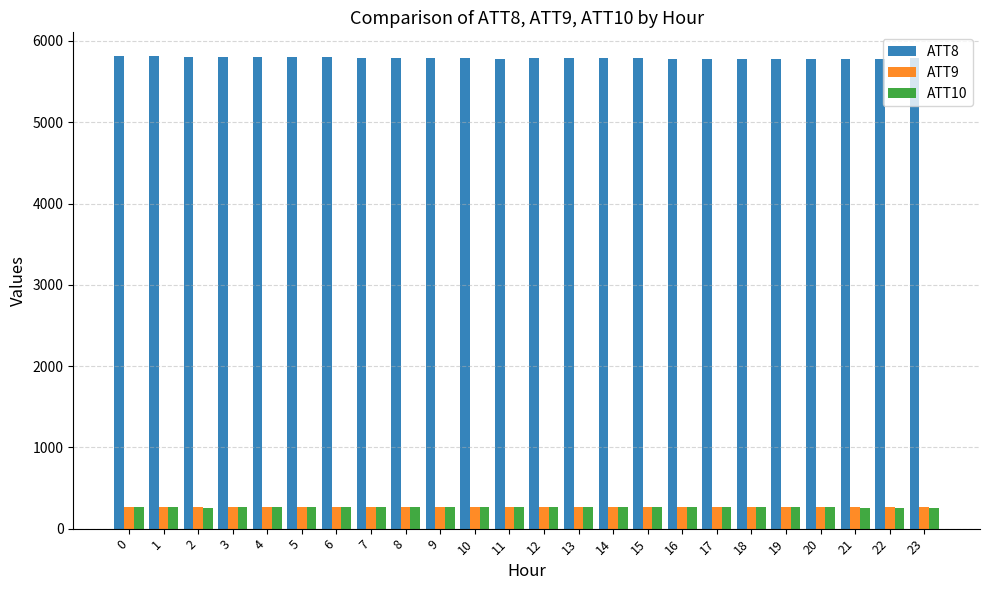

What is the difference between the ATT8 values at 13 and 7?

3.6